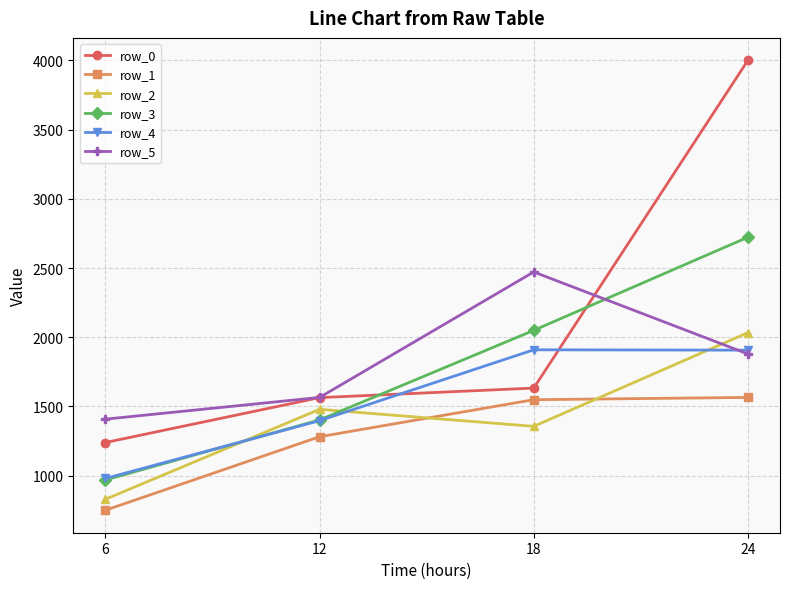

What is the maximum value shown in the chart?

4000.0